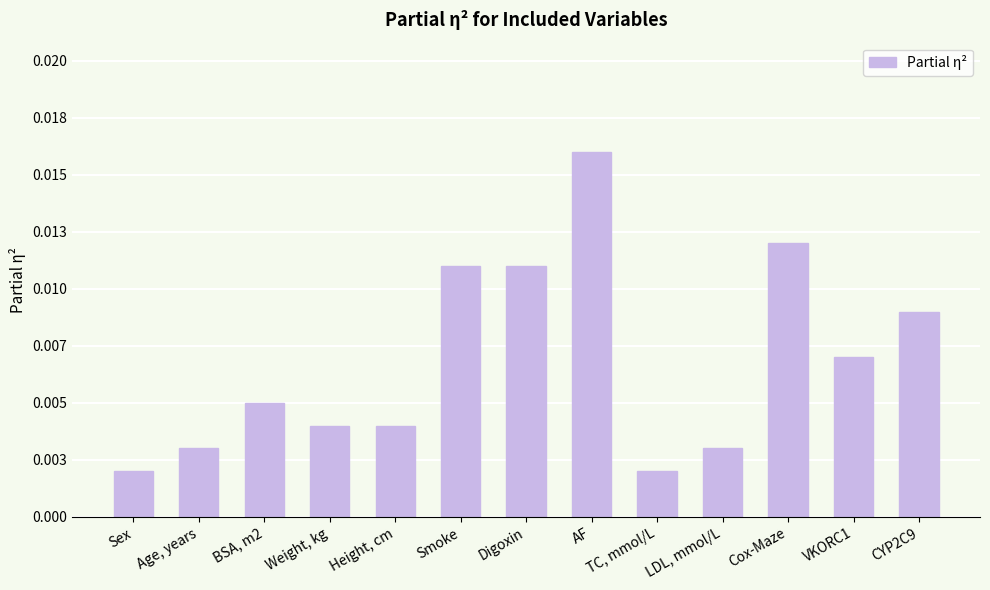

Does the chart contain any negative values?

No